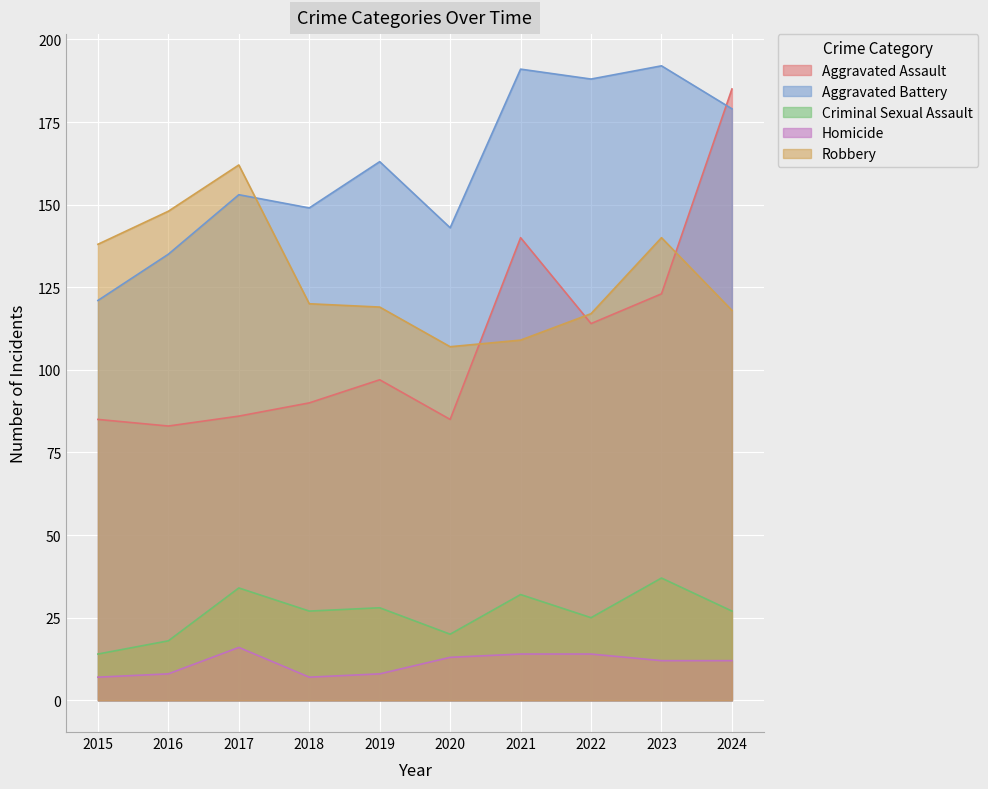

True or false: Robbery has more than 0 interior local peaks.

True